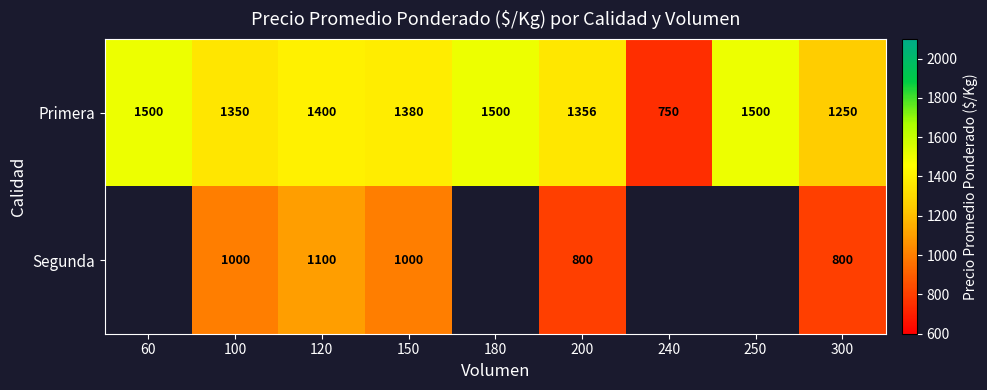

Rank the series at 100 from lowest to highest value.

Segunda, Primera